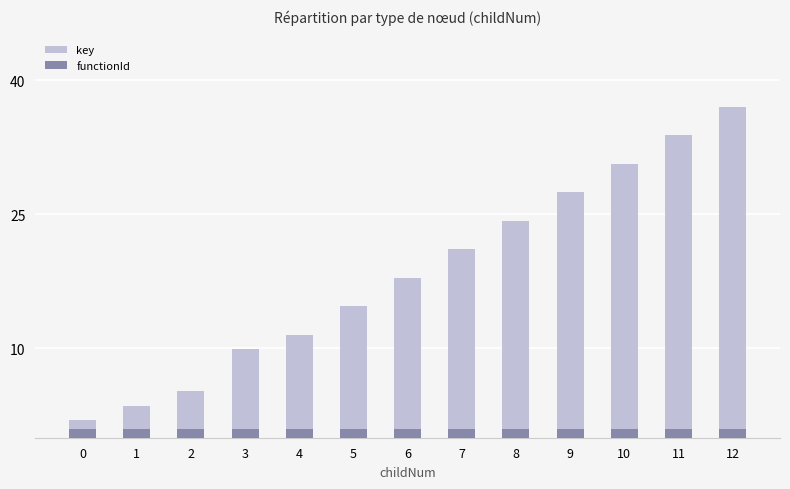

Which series has the largest total across all categories?

key